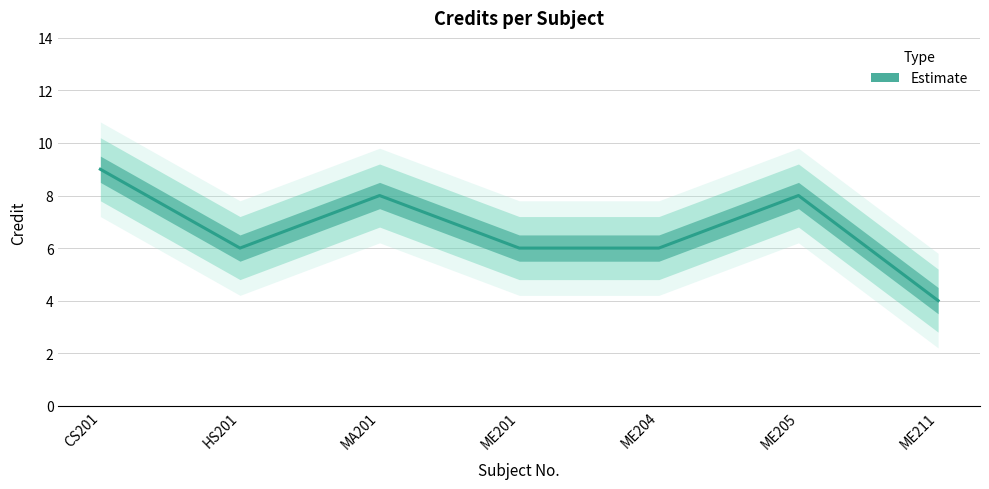

Where is the first local minimum?

HS201